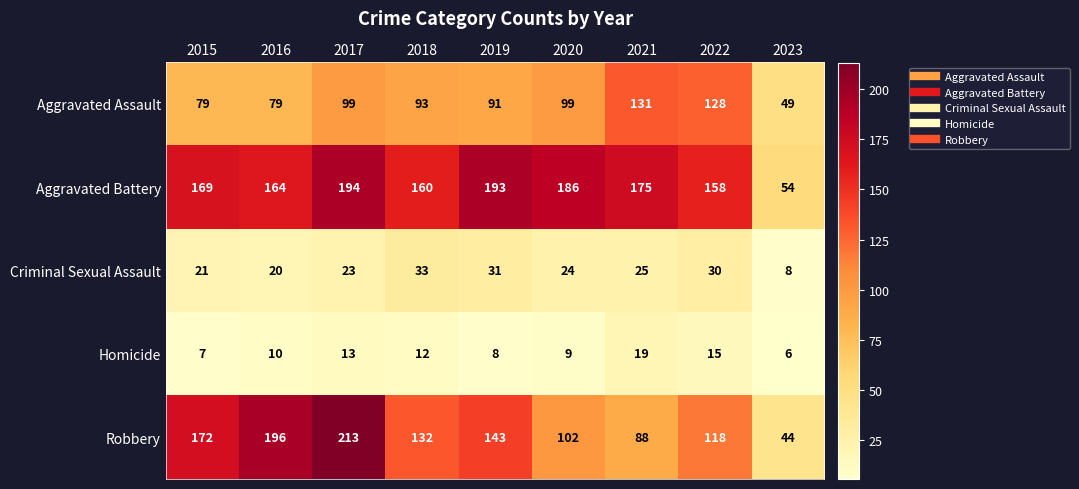

Which category has the lowest value across all series?

2023